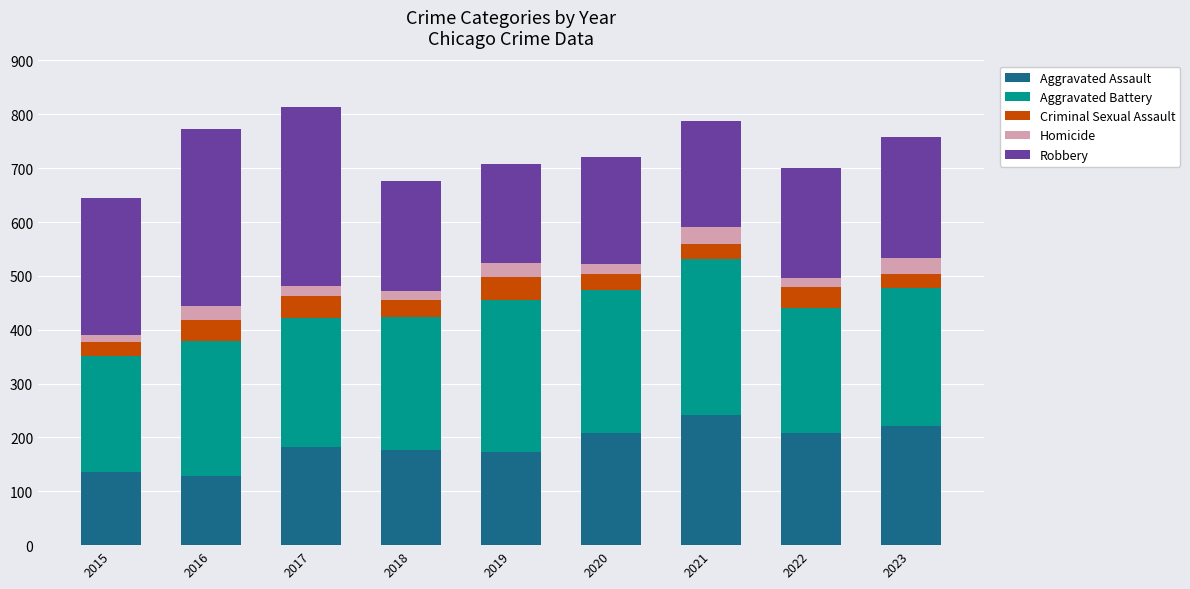

What is the minimum value for Aggravated Assault?

128